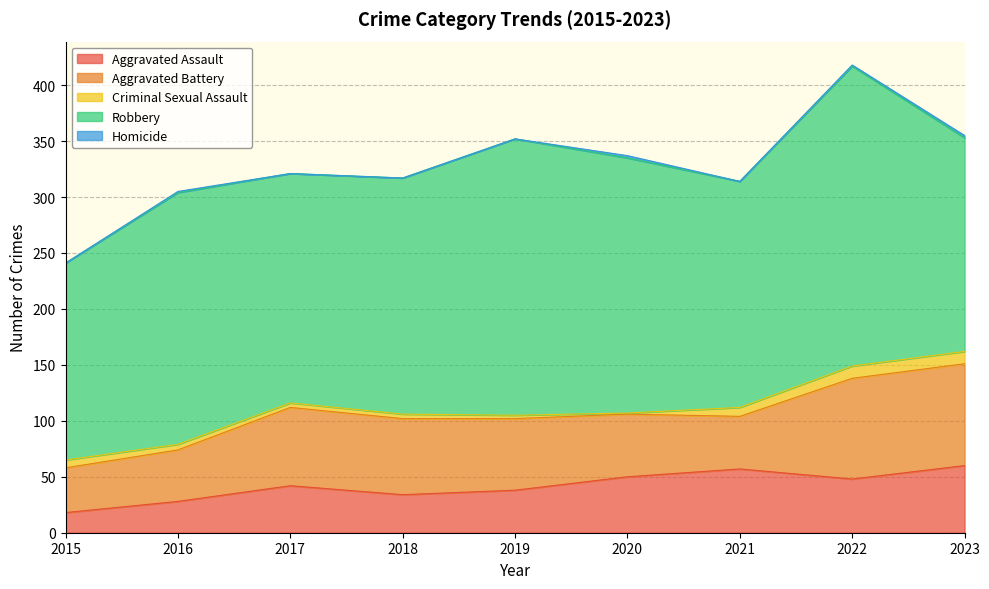

What is the difference between the maximum and minimum values in the Aggravated Assault series?

42